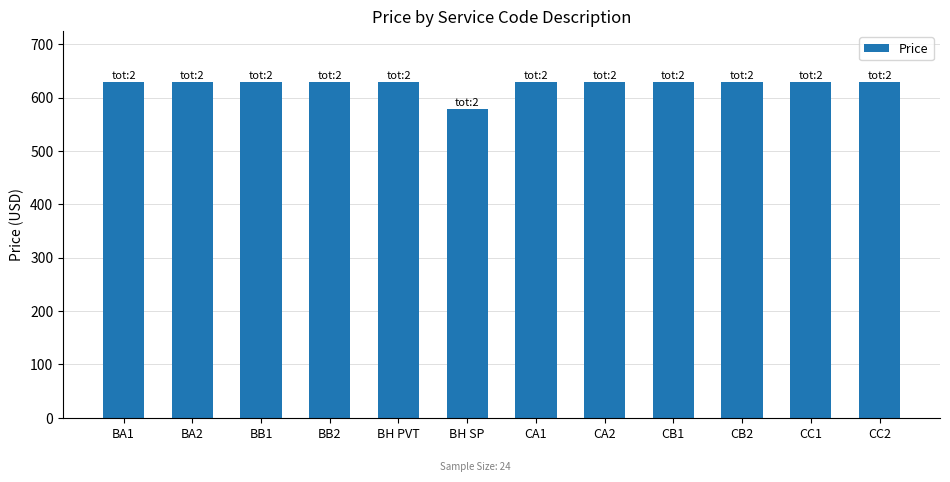

Does the chart contain any negative values?

No